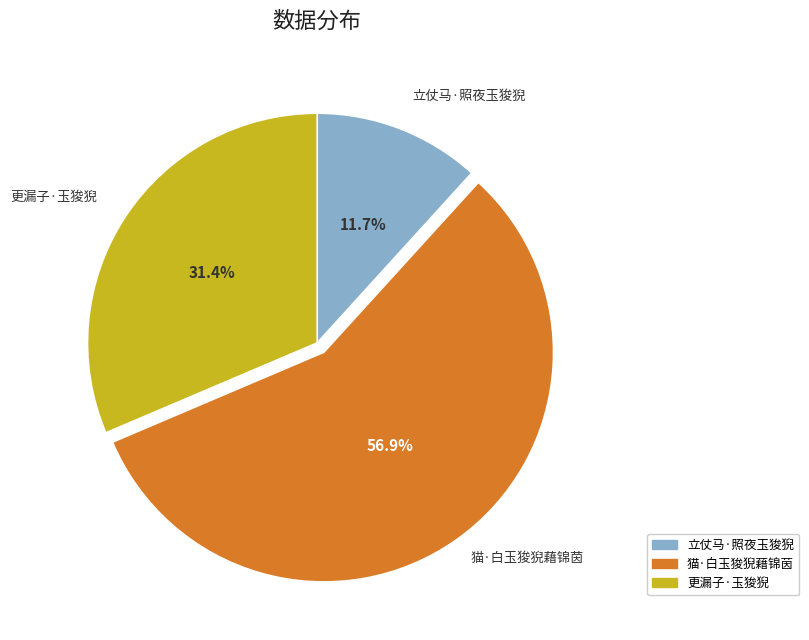

How many segments does this pie chart have?

3